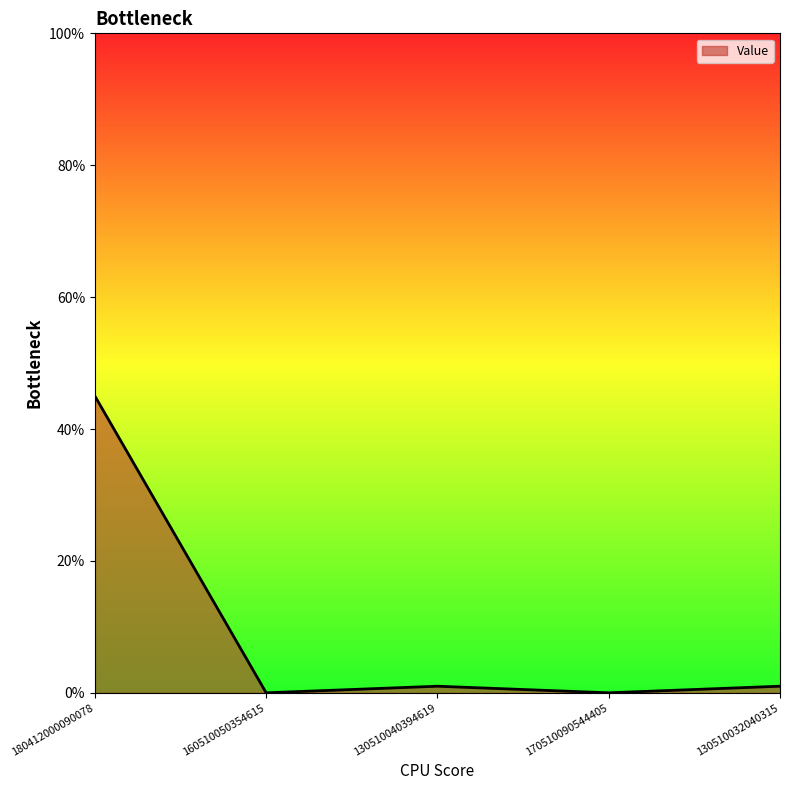

At which category does the data reach its first local valley?

160510050354615